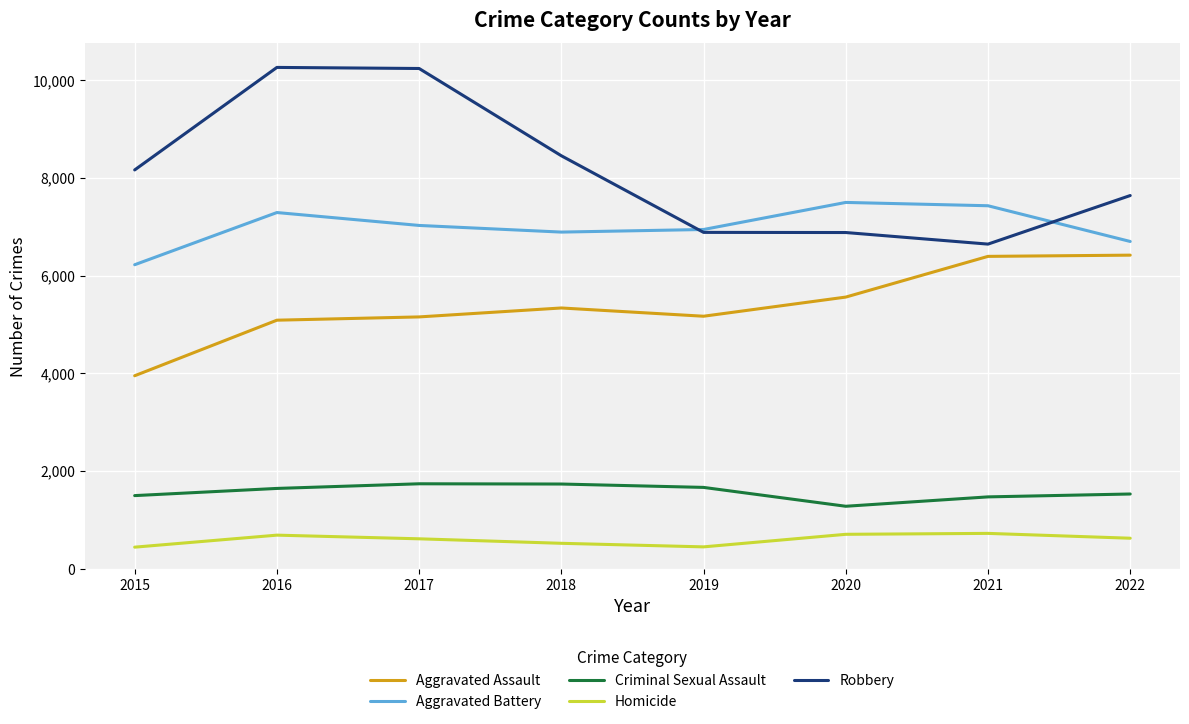

True or false: Aggravated Battery and Aggravated Assault intersect in this chart.

False